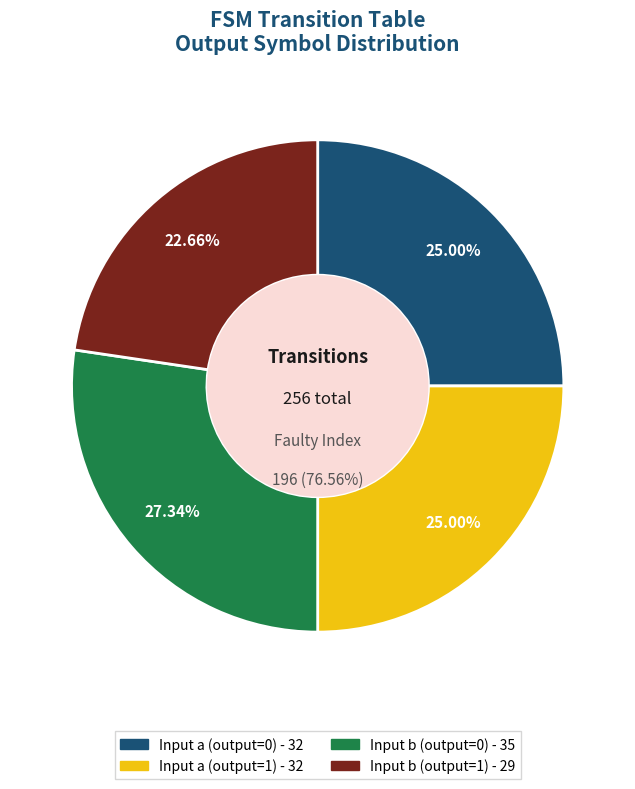

Combined, what portion of the pie is Input b (output=1) and Input a (output=1)?

47.7%